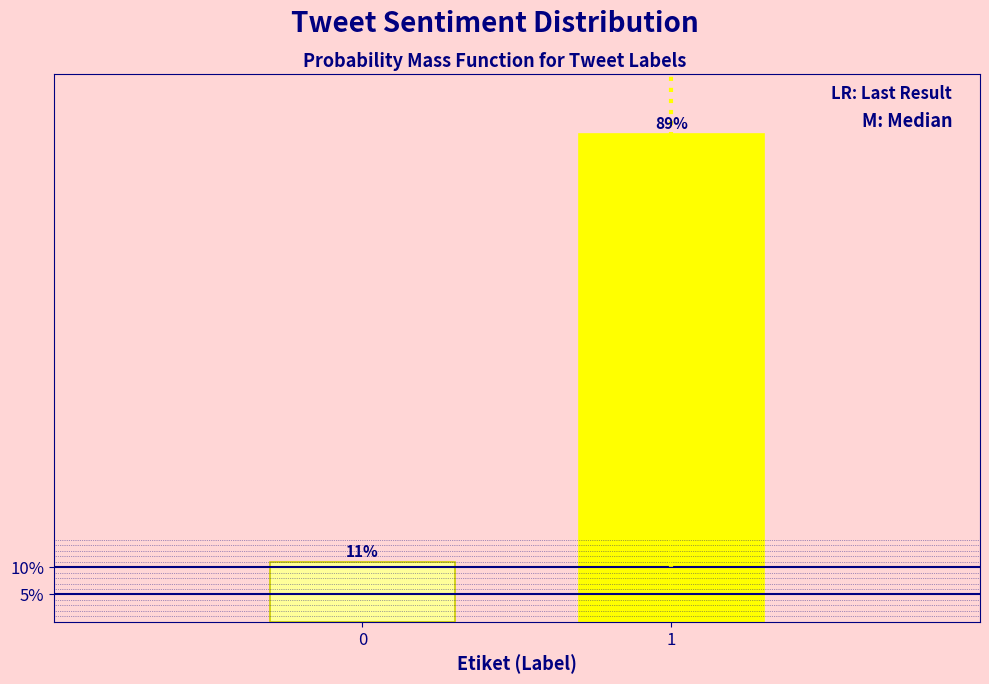

Read the value at 0.

10.9